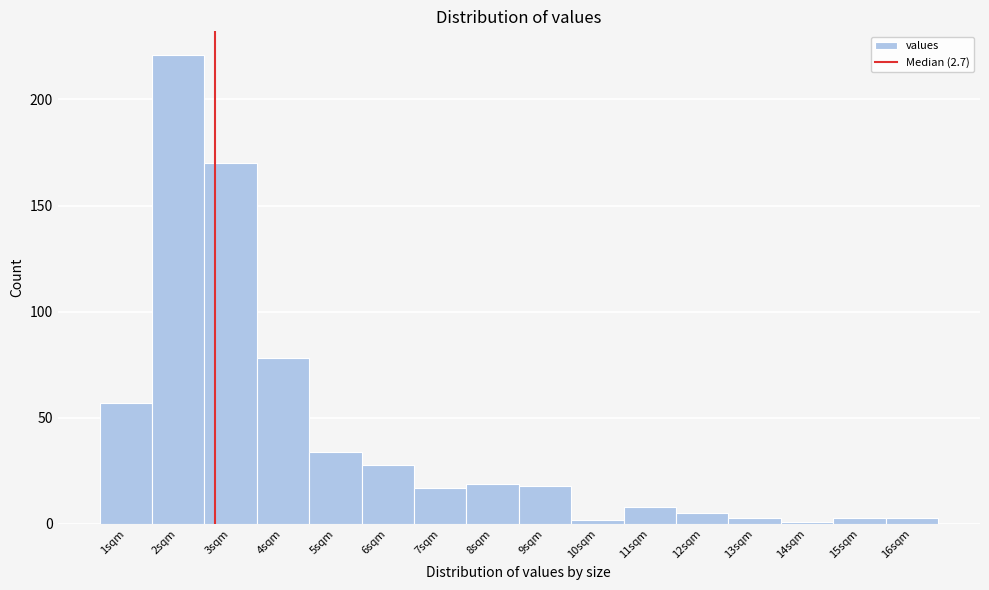

Reading left to right, list every bar in this chart as the range it spans on the x-axis followed by its height. The values are not printed on the chart, so give them approximately, as read against the axis.

0.5 to 1.5: 55
1.5 to 2.5: 220
2.5 to 3.5: 170
3.5 to 4.5: 80
4.5 to 5.5: 35
5.5 to 6.5: 30
6.5 to 7.5: 15
7.5 to 8.5: 20
8.5 to 9.5: 20
9.5 to 10.5: under 5
10.5 to 11.5: 10
11.5 to 12.5: 5
12.5 to 13.5: under 5
13.5 to 14.5: under 5
14.5 to 15.5: under 5
15.5 to 16.5: under 5